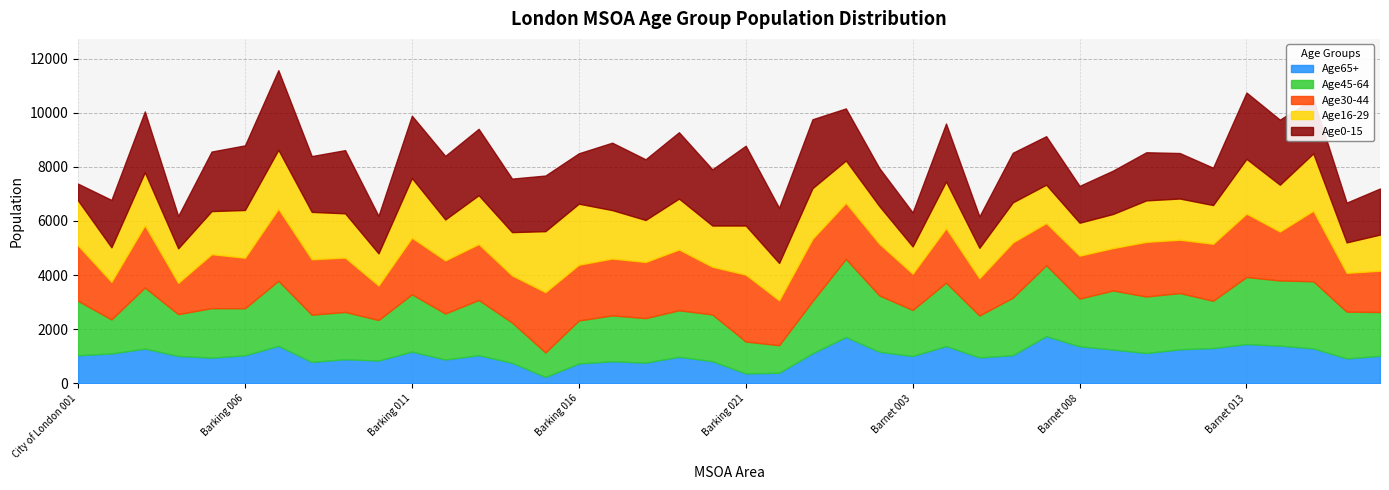

What position from the left is Barking 017?

17